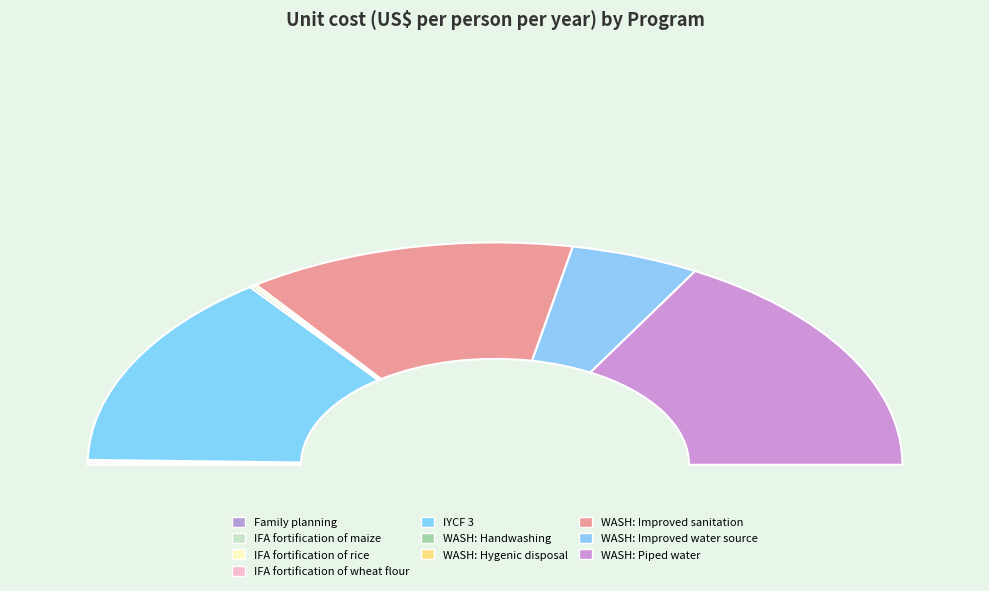

Combined, what portion of the pie is Family planning and WASH: Hygenic disposal?

0.6%